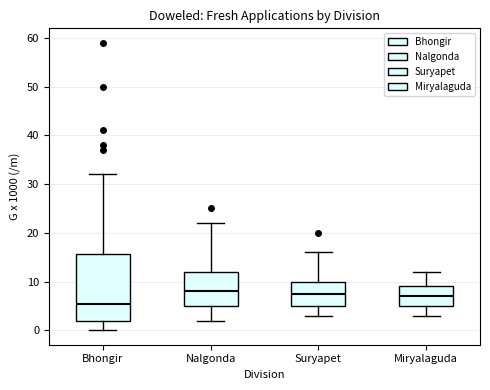

Comparing the boxes themselves (not the whiskers), which one is the tallest?

Bhongir